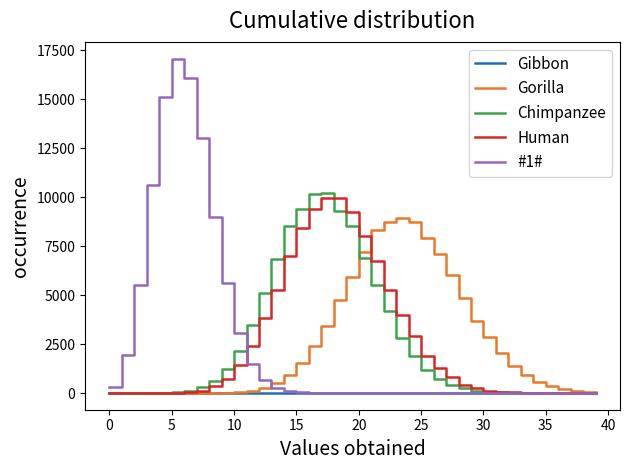

Which series has the largest range (max minus min)?

#1#